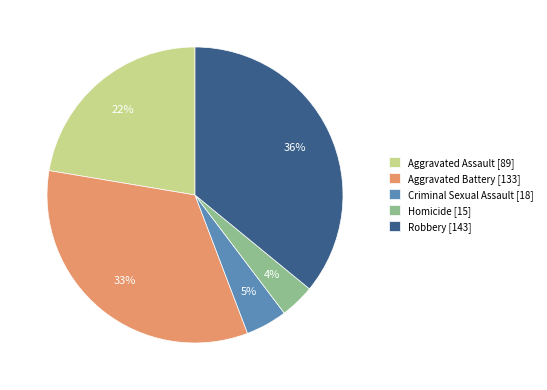

To the nearest percent, what is the average slice percentage?

20%